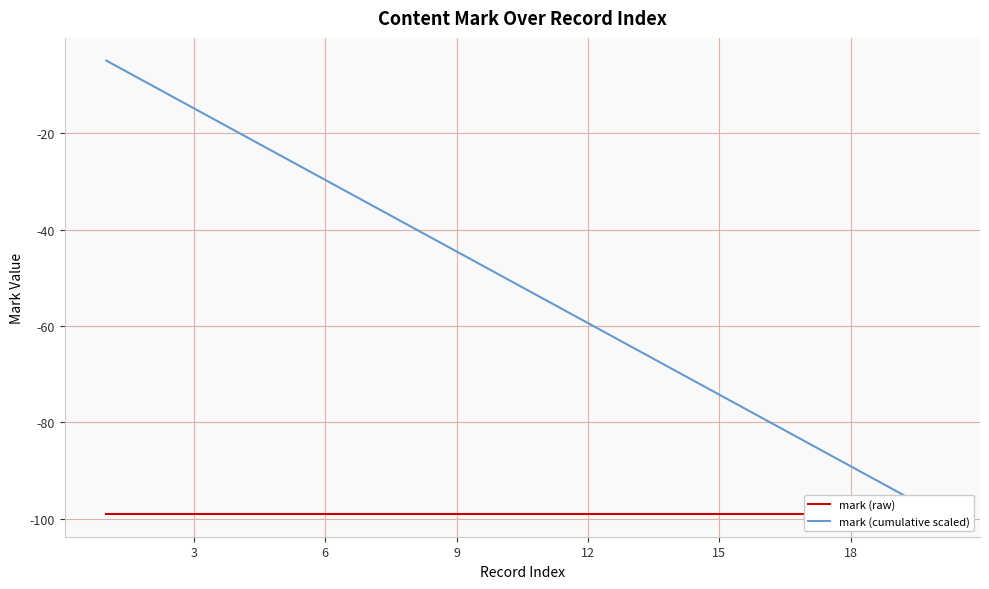

Which series changed the most between 12 and 14?

mark (cumulative scaled)